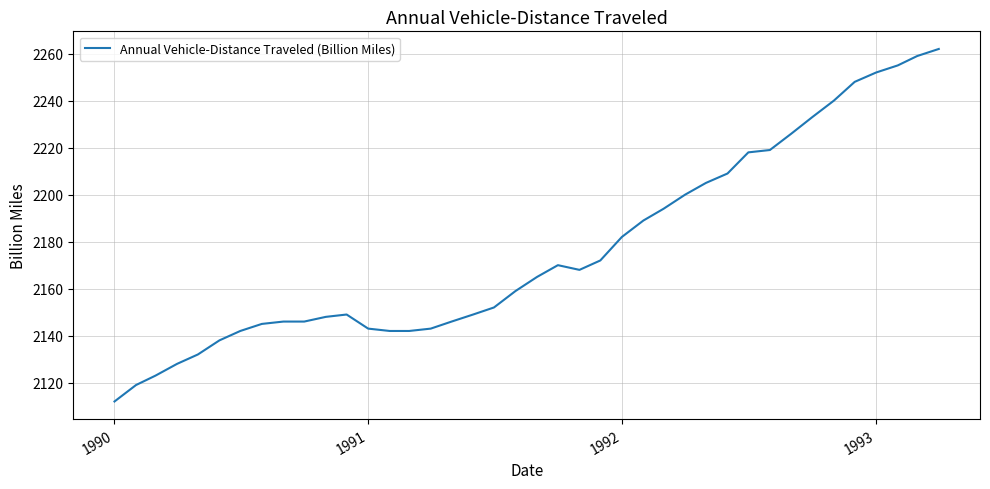

What is the maximum value shown in the chart?

2262